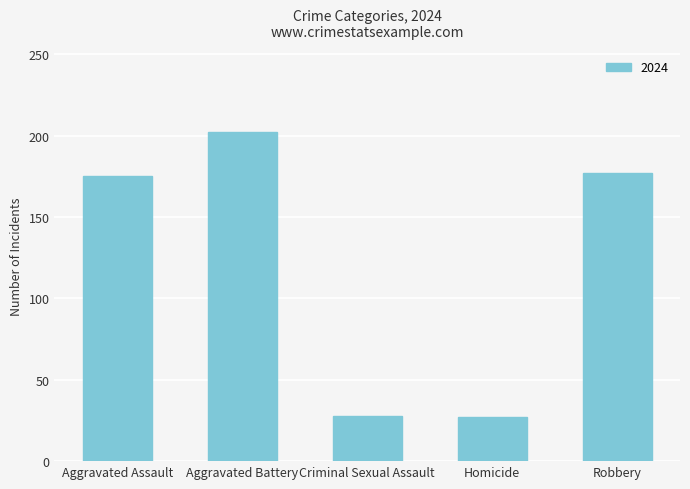

How many series are shown in this chart?

1